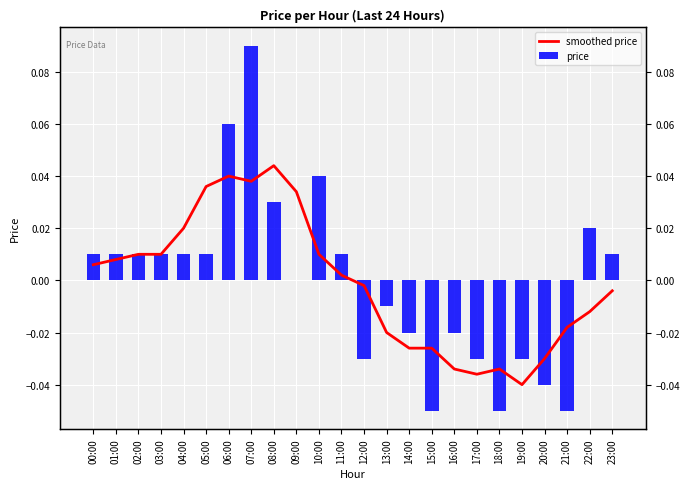

Is it true that price equals -0.0 at 16:00?

True